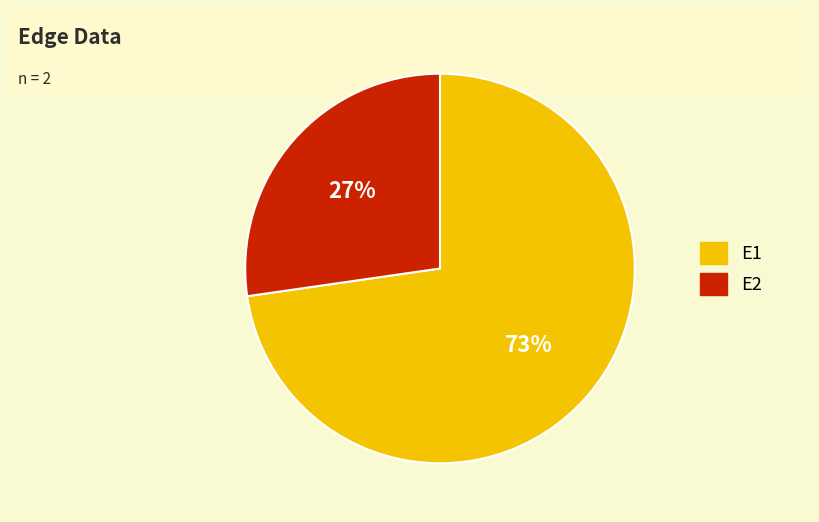

What percentage is the E2 slice, to the nearest percent?

27%